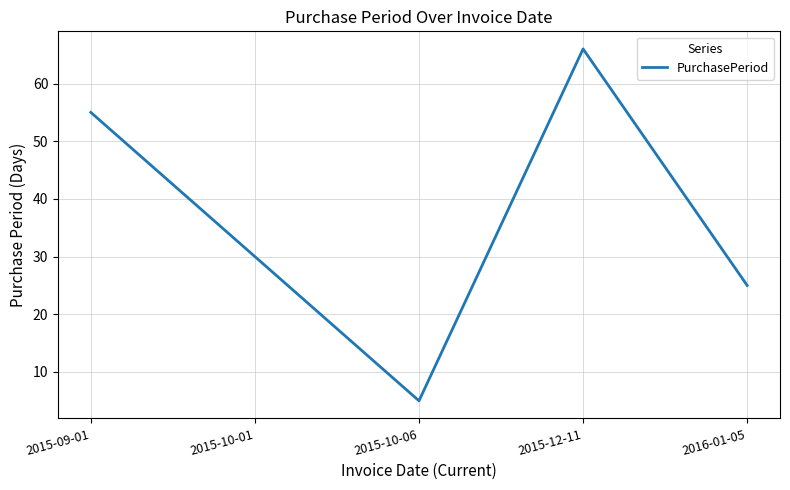

What position from the left is 2015-12-11?

4